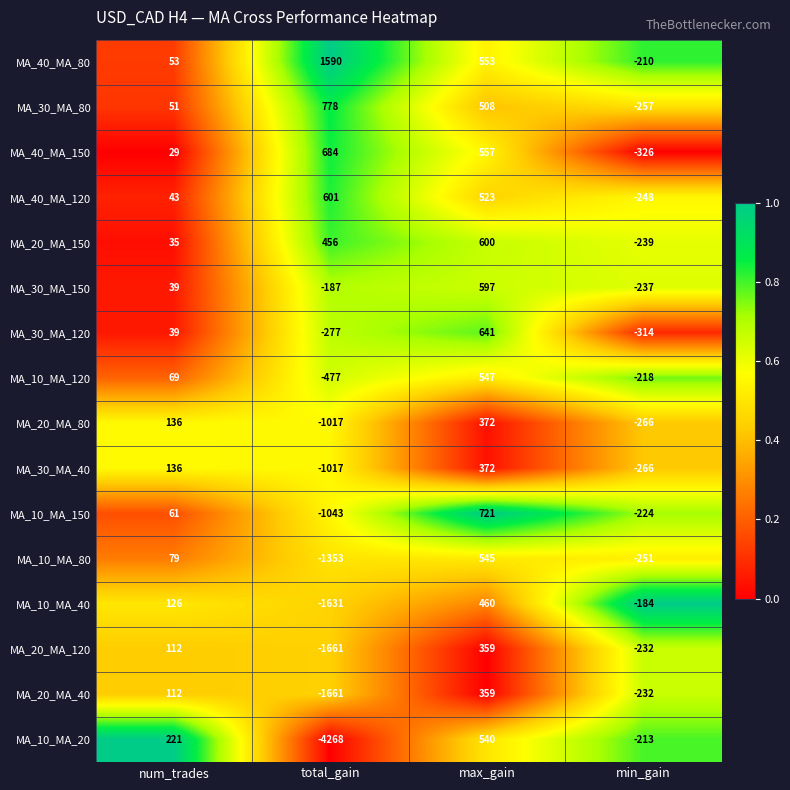

Is it true that MA_10_MA_40 equals 126 at num_trades?

True